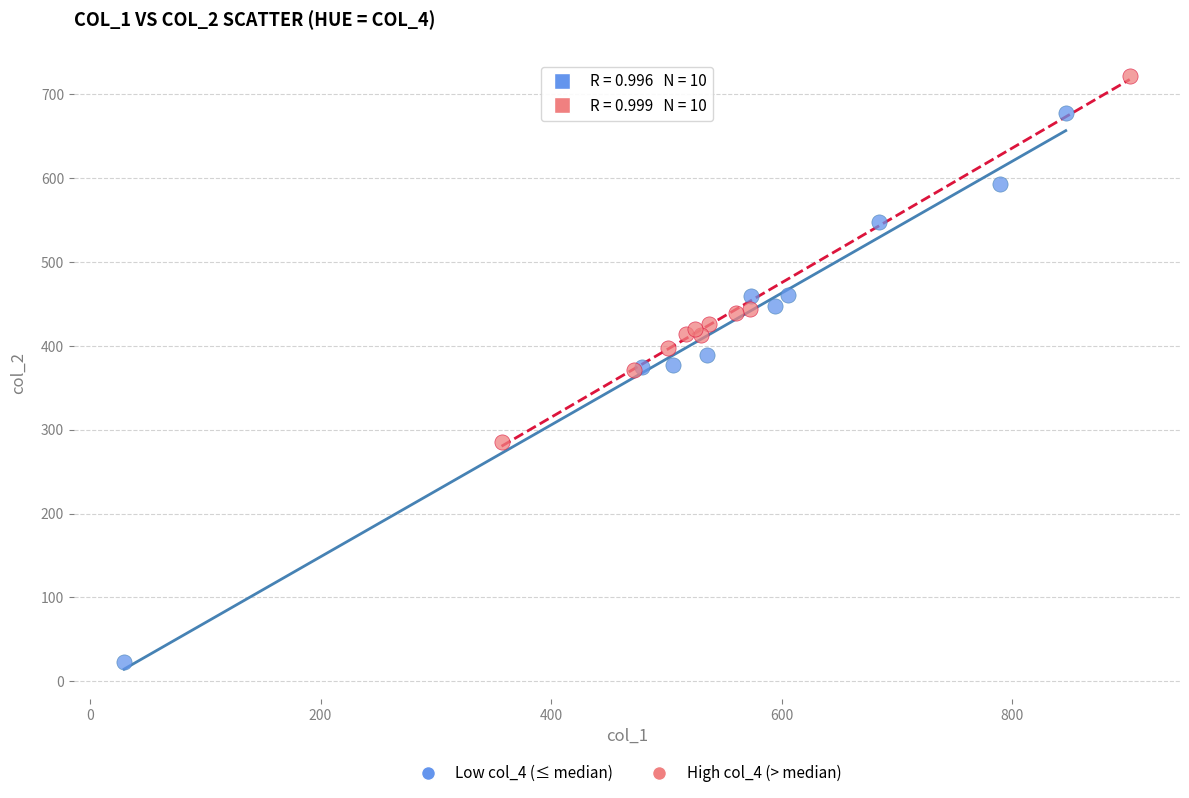

Which series reaches the minimum Y coordinate?

Low col_4 (≤ median)